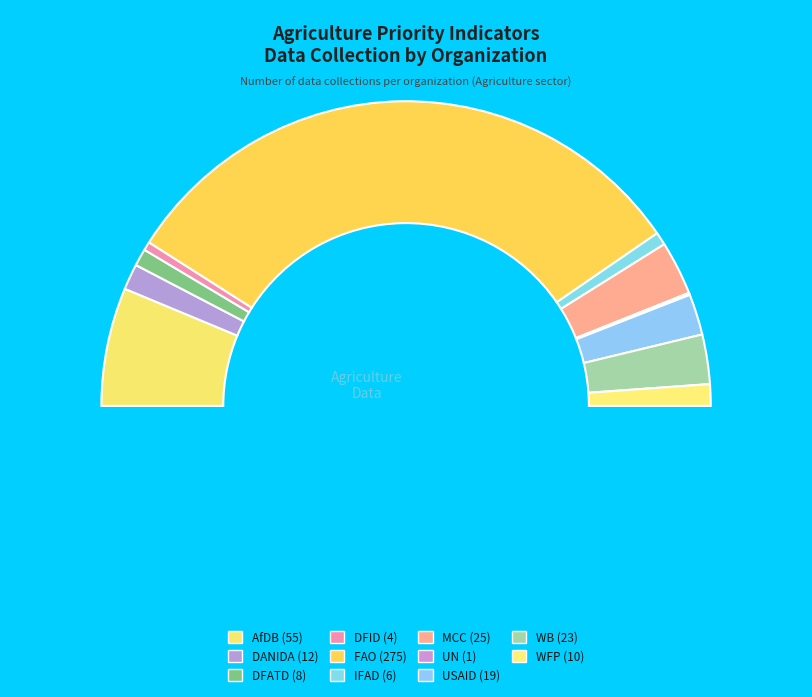

What portion of the pie excludes UN?

99.8%